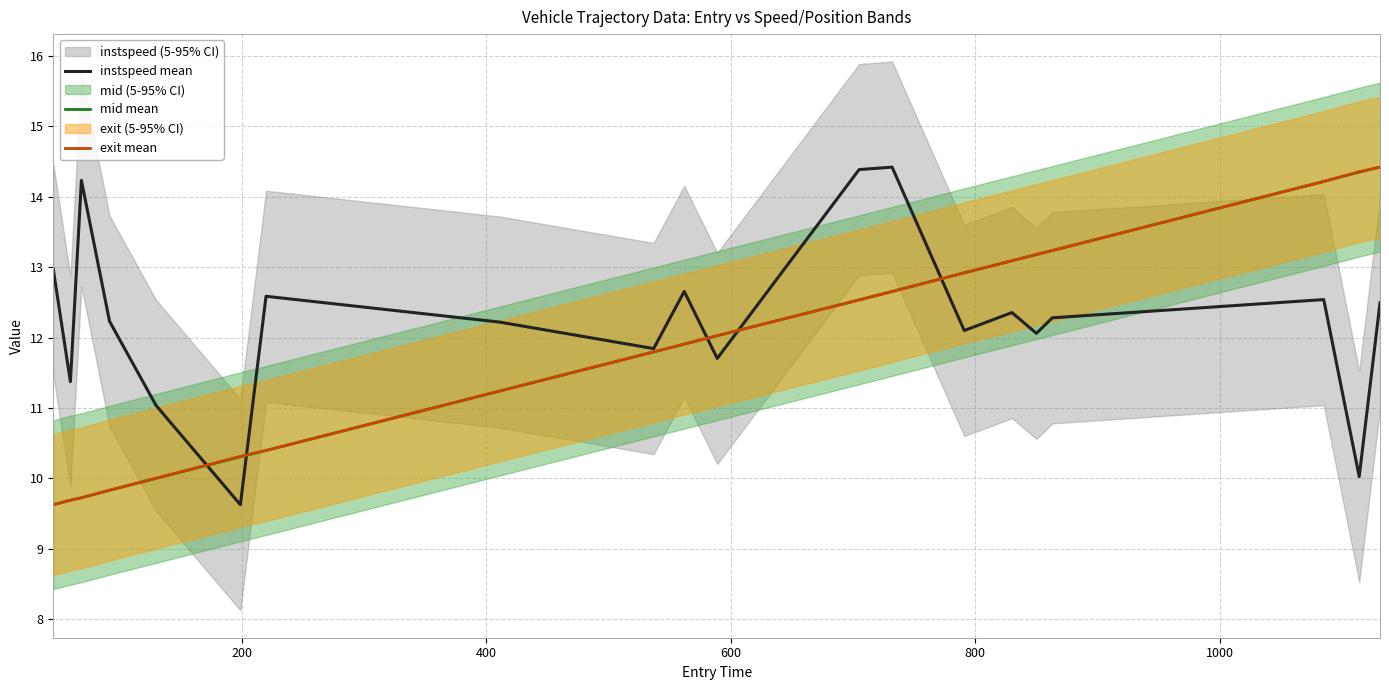

How many times do mid mean and instspeed mean cross each other?

5